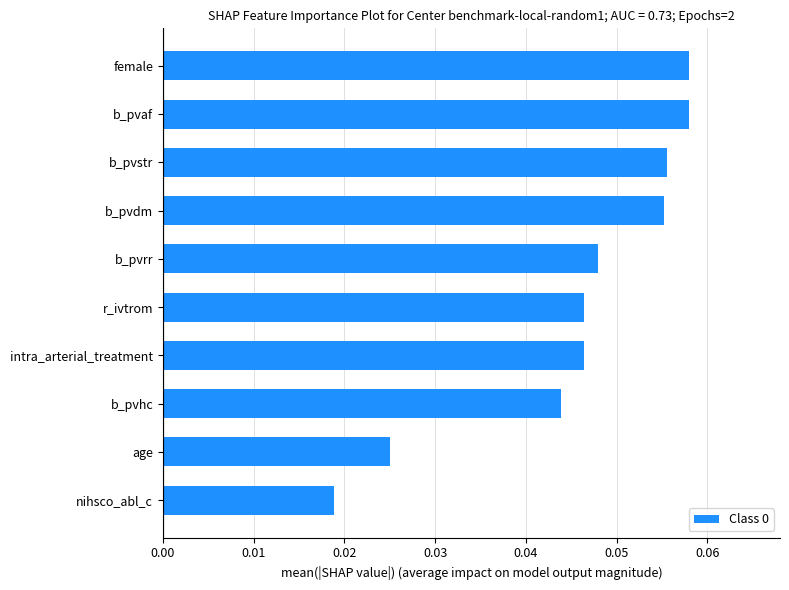

The value at female is 0.0. True or false?

False